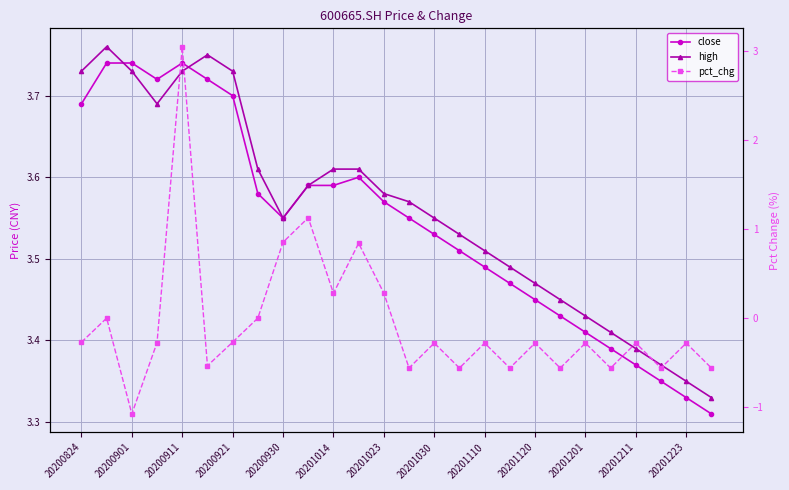

What is the value of the high point at the 22nd from the left?

3.4